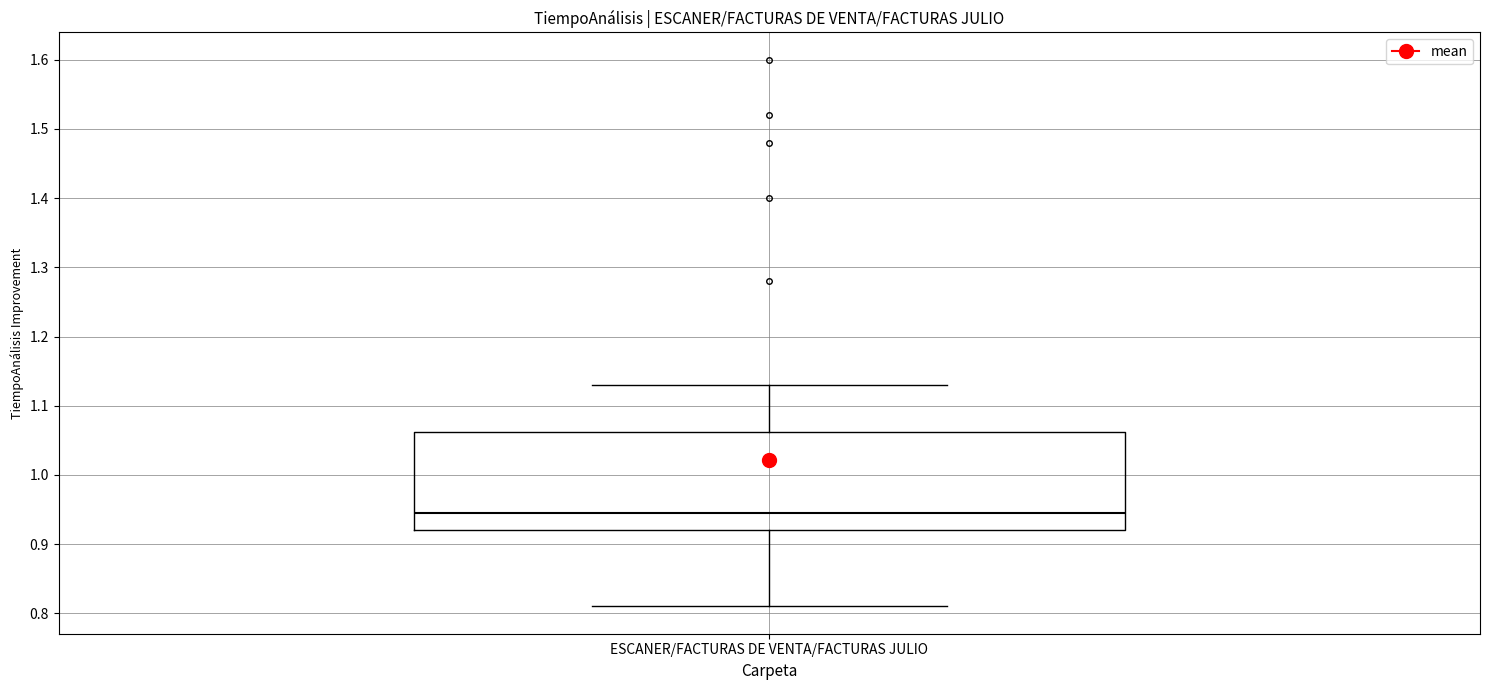

Transcribe this box plot: give where the median line is, the range the box spans, and where the two whiskers end, as read against the y-axis. The values are not printed on the chart, so give them approximately, as read against the axis.

median 0.95, box 0.92 to 1.06, whiskers 0.81 to 1.13